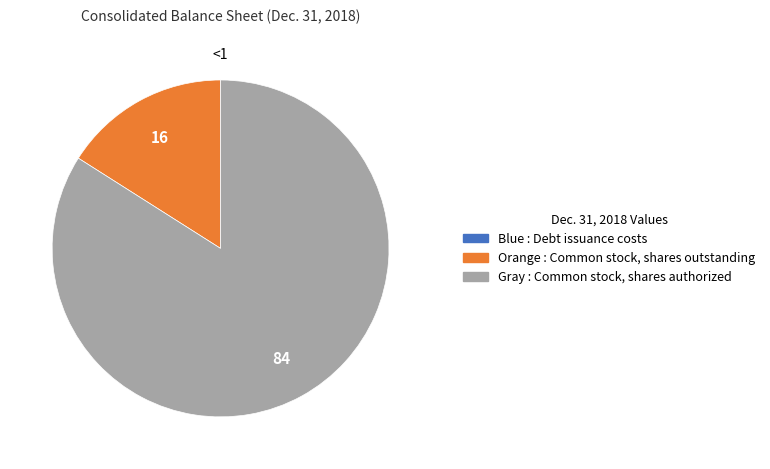

Which category accounts for the majority?

Gray : Common stock, shares authorized